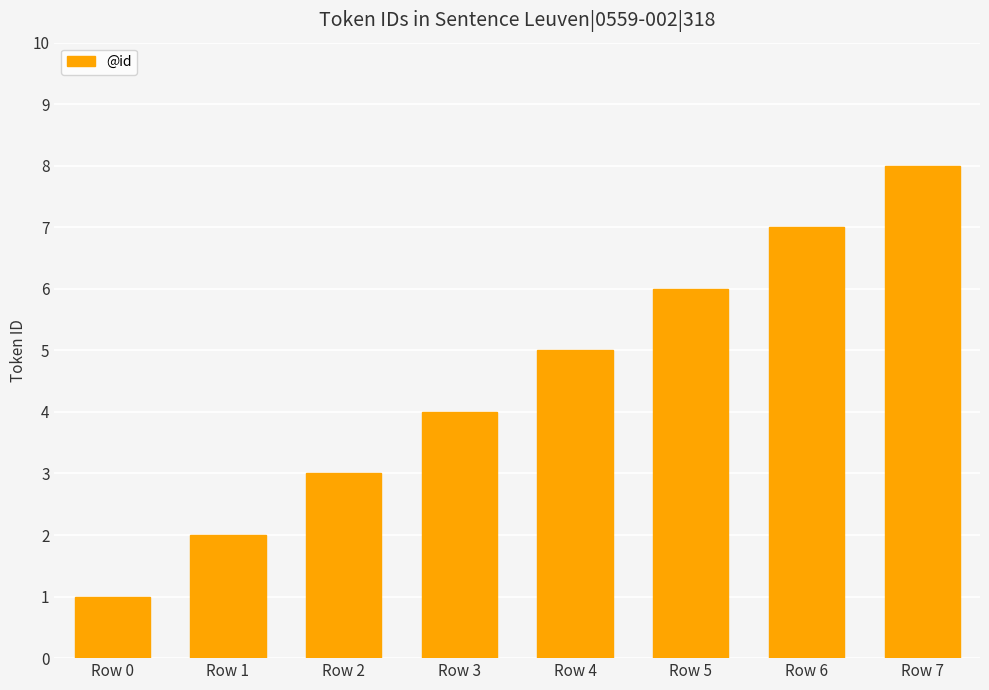

What is the difference between the maximum and minimum values?

7